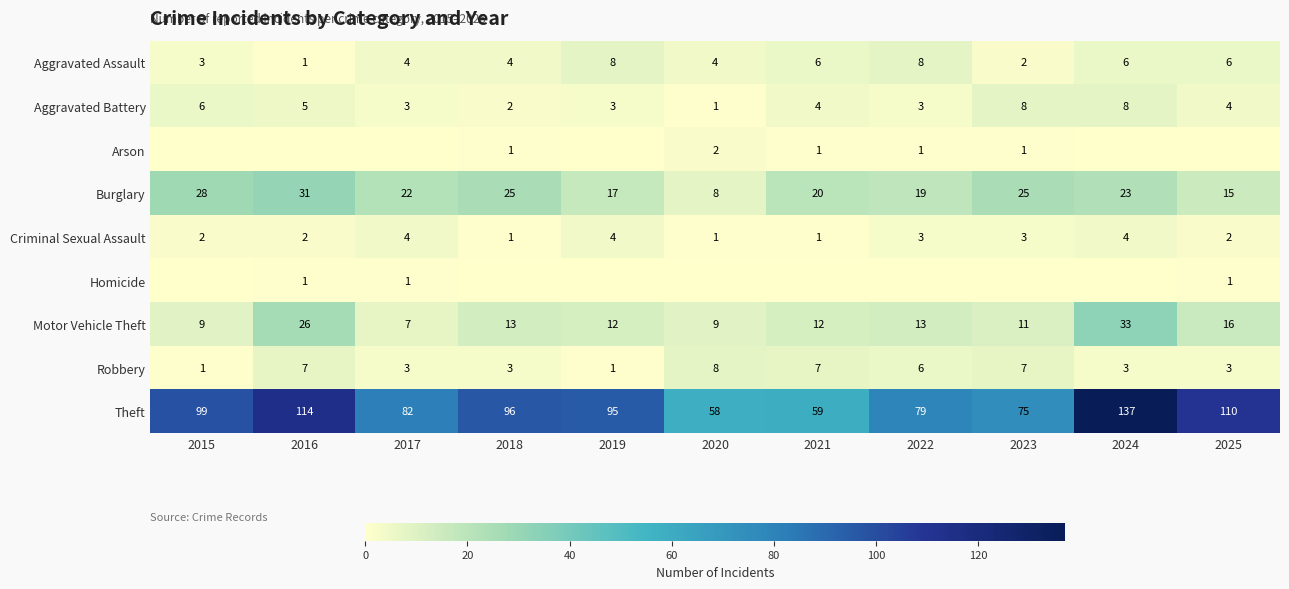

True or false: Motor Vehicle Theft has a value of 16 at 2025.

True